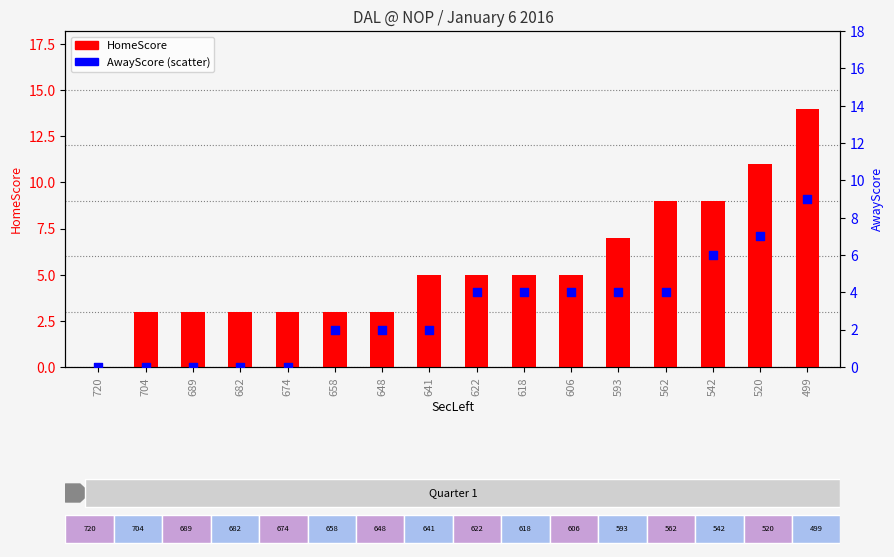

Which series reaches the maximum Y coordinate?

HomeScore